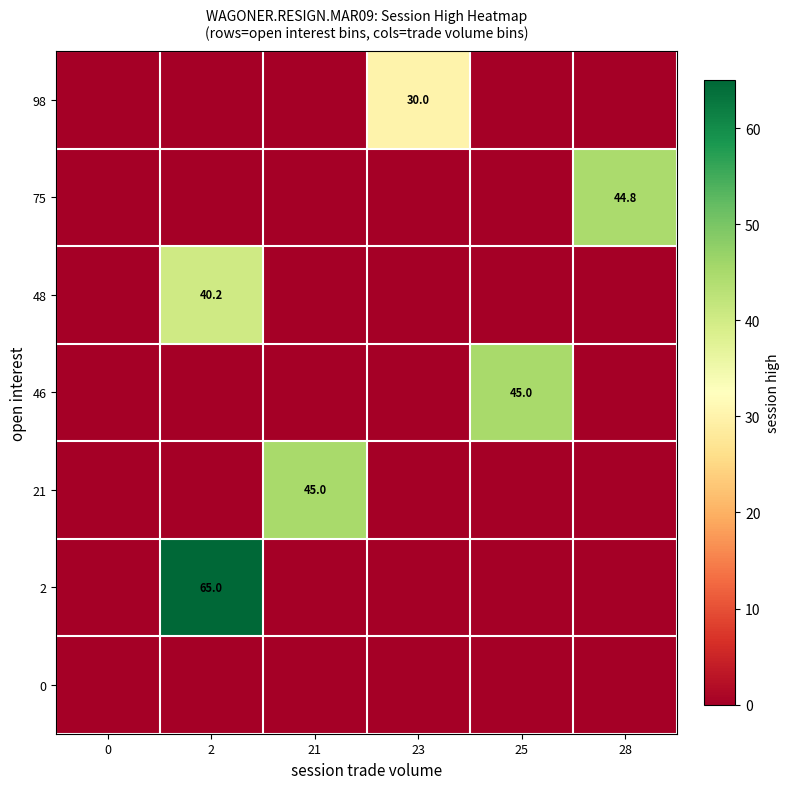

True or false: 98 has a value of 30.0 at 23.

True